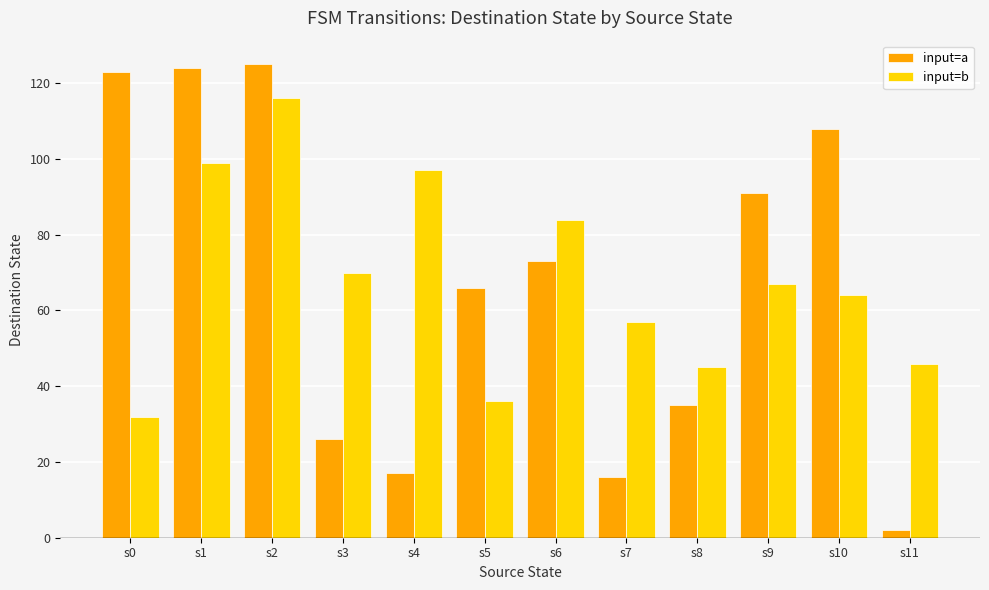

At how many categories does at least one series exceed 10?

12